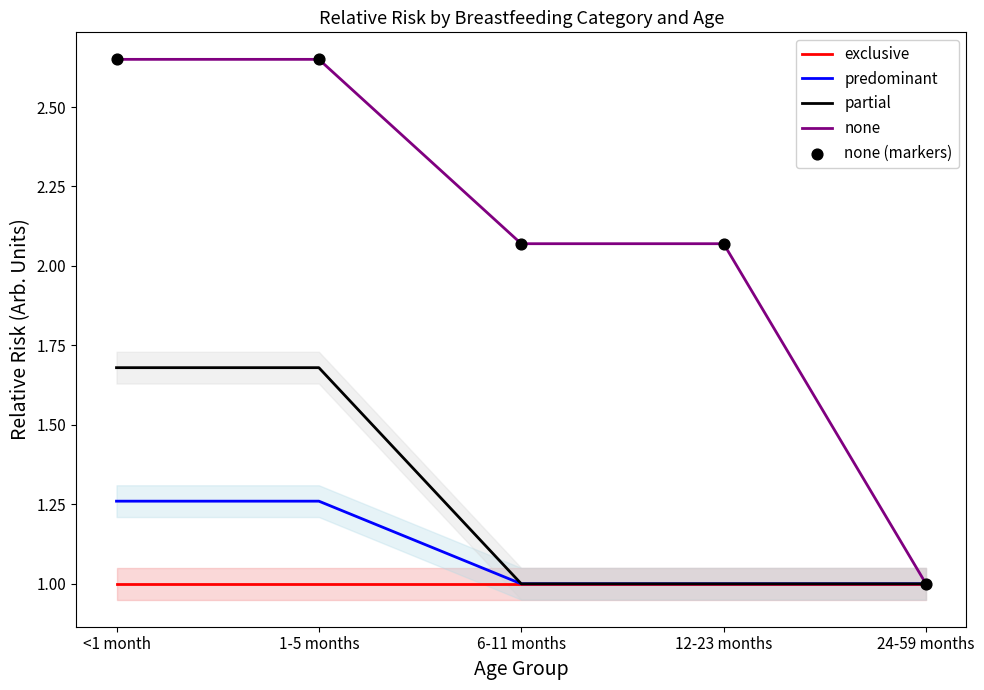

Which series reaches the maximum Y coordinate?

none